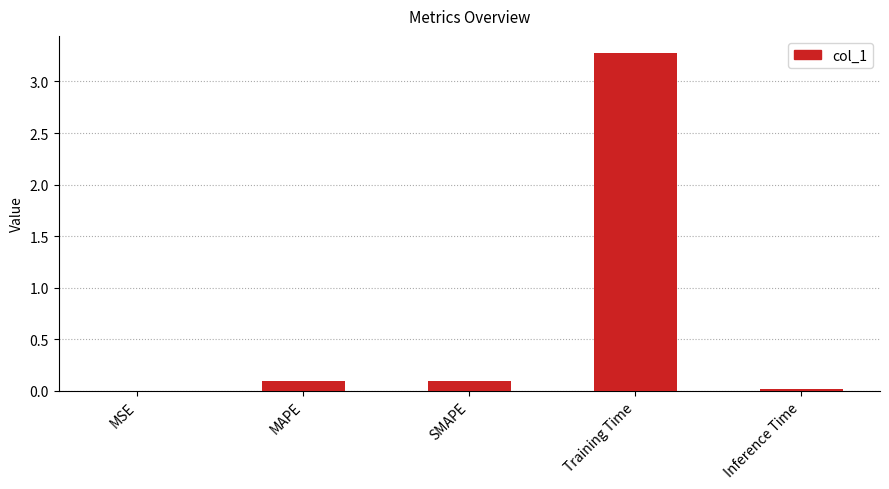

Are the bars horizontal?

No